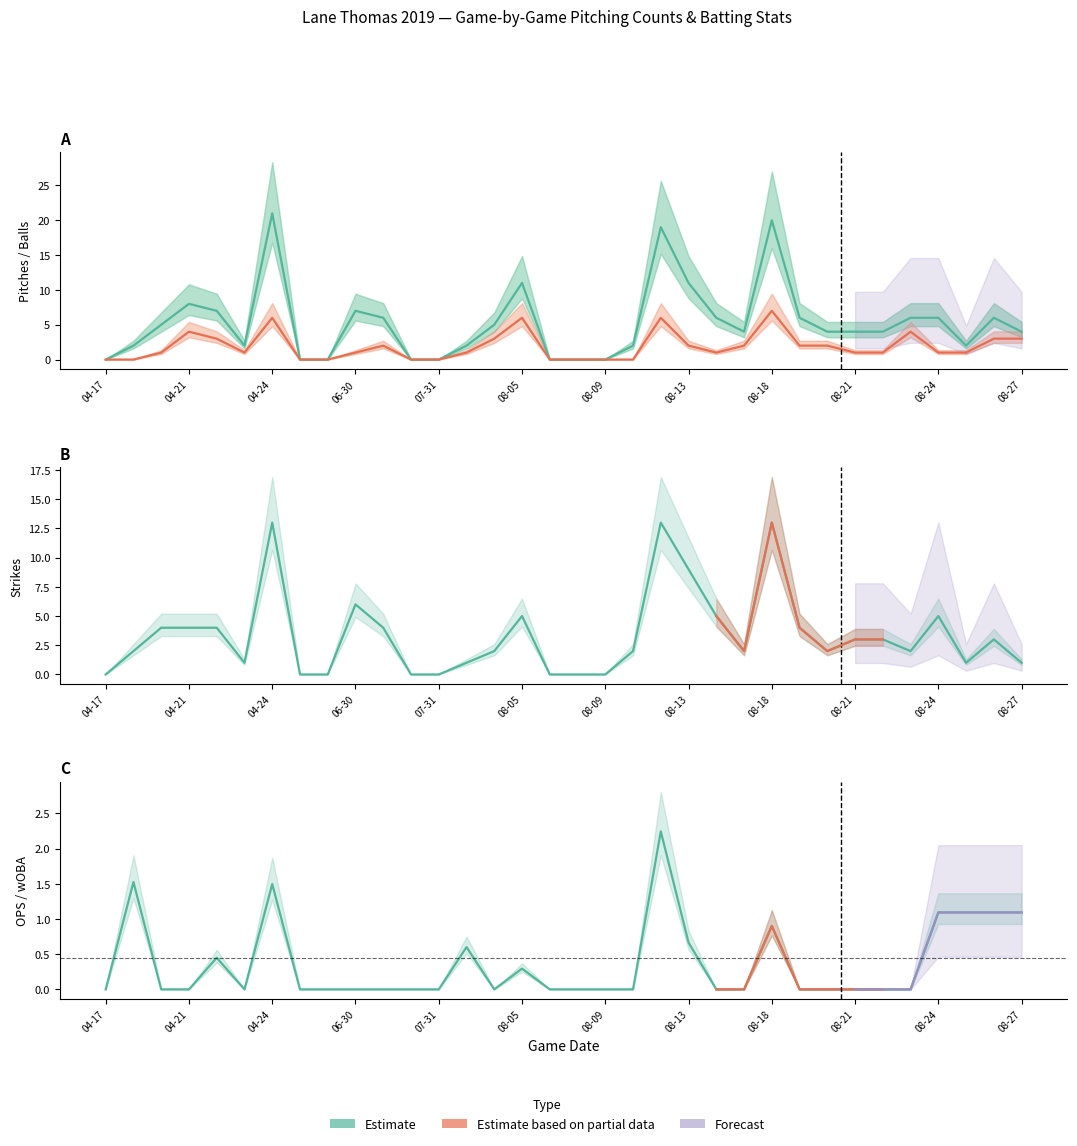

What is the sum of the Strikes values at 2019-04-19 and 2019-07-31?

2